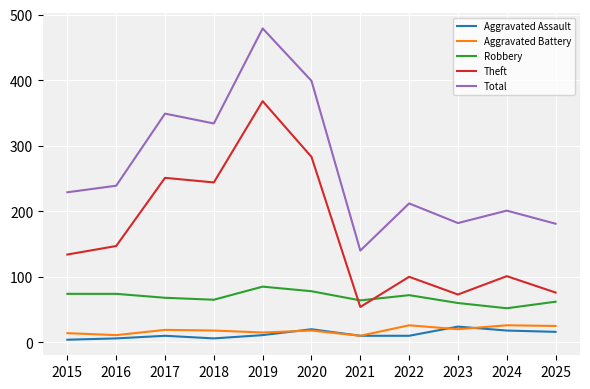

At 2018, list the series in order from smallest to largest.

Aggravated Assault, Aggravated Battery, Robbery, Theft, Total